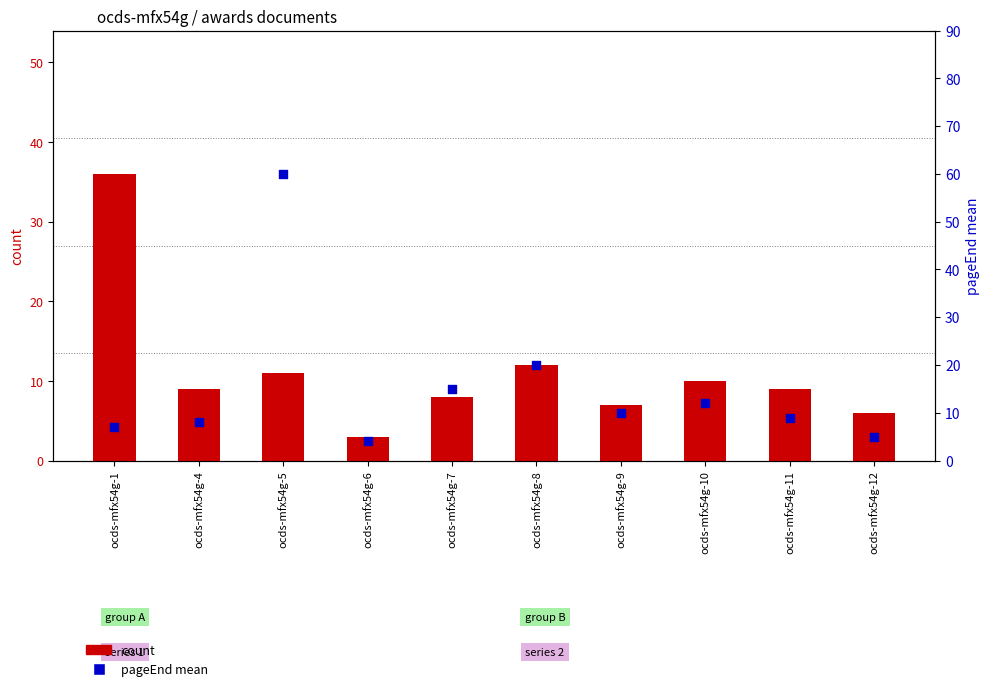

Which series contains the highest Y value?

pageEnd mean